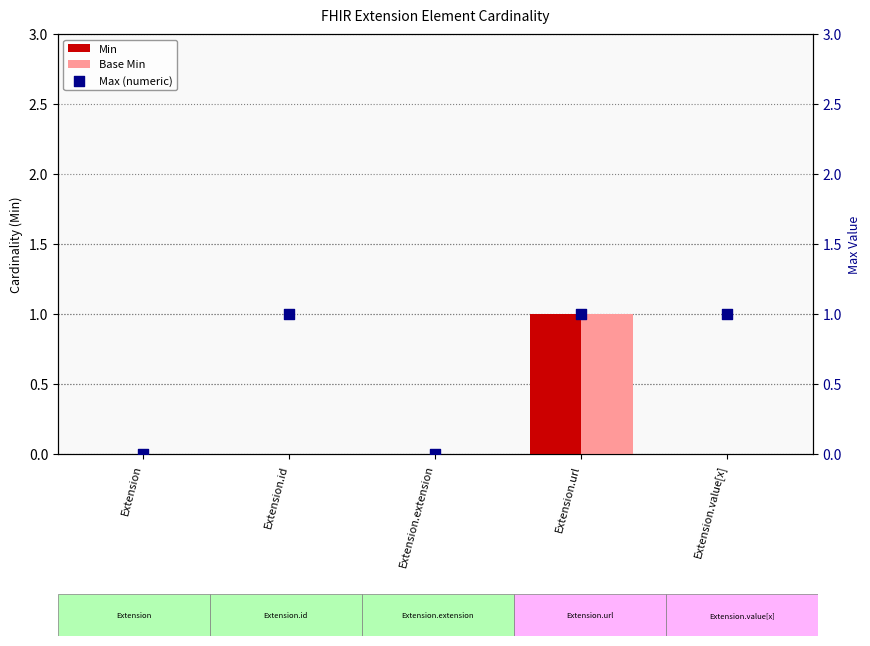

At how many categories does at least one series exceed 0?

3